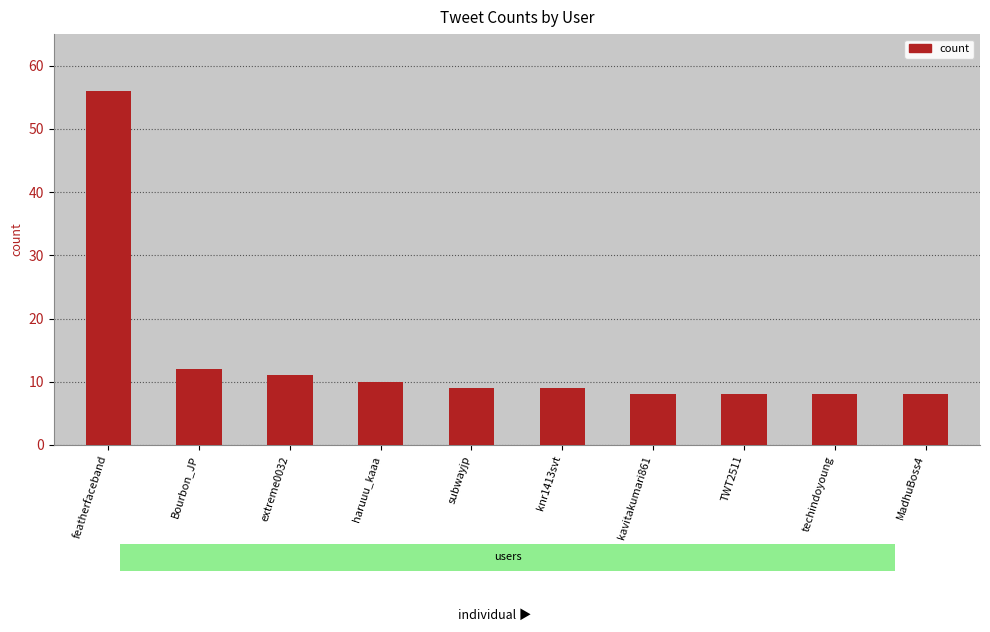

What is the value of the 10th bar from the left?

8